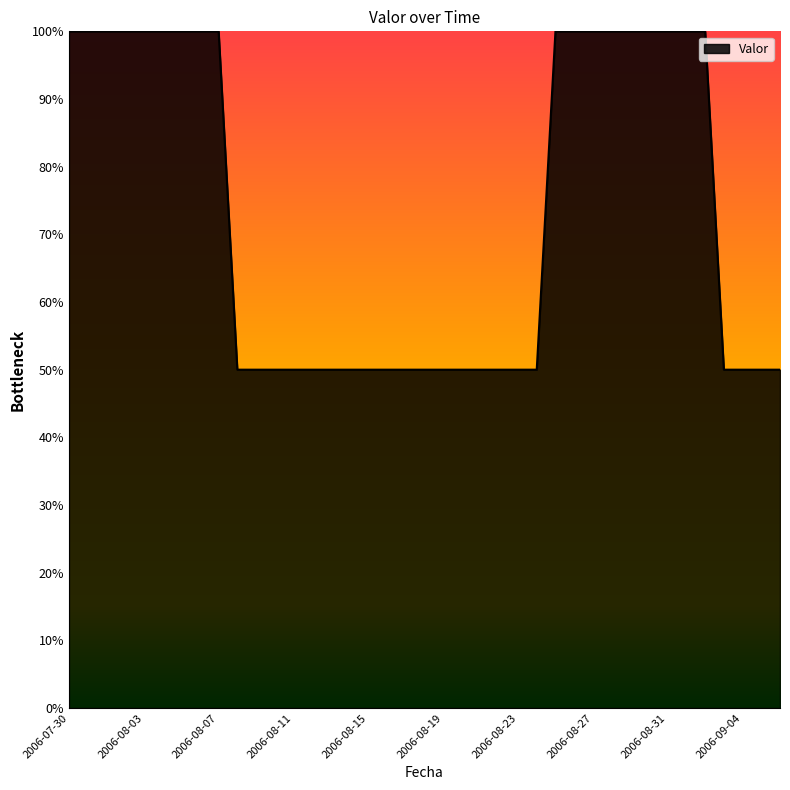

What is the greatest value displayed?

100